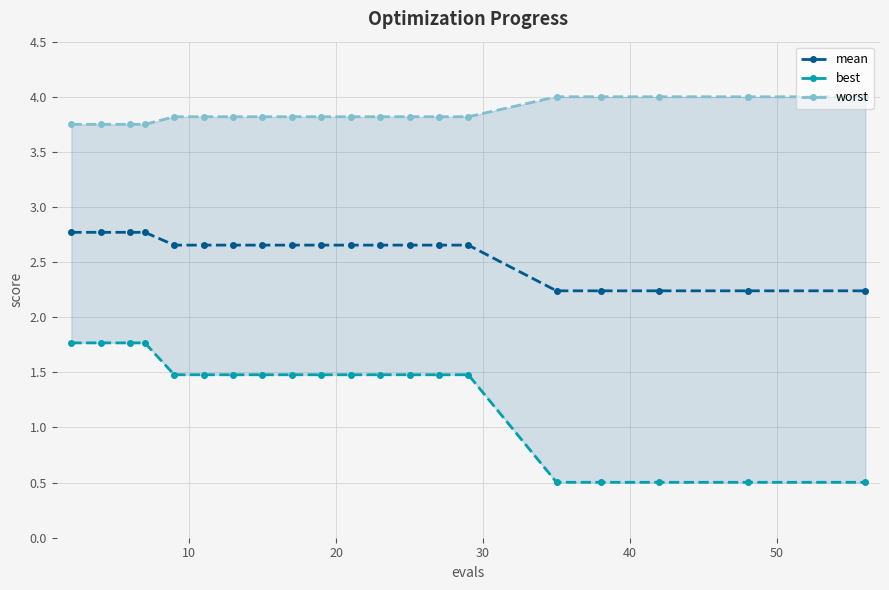

What is the difference between the maximum and minimum values in the mean series?

0.5